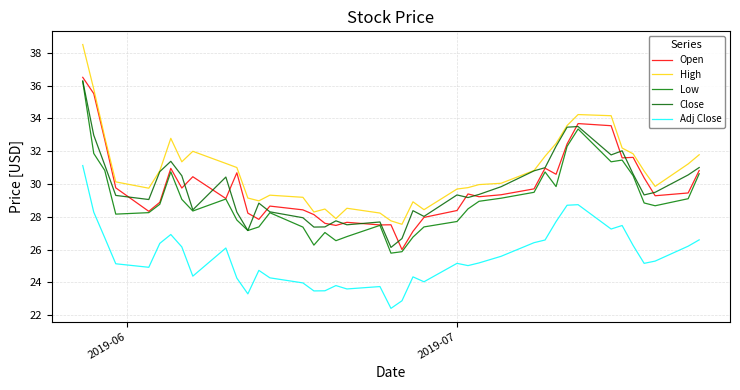

True or false: High and Adj Close cross at least once.

False